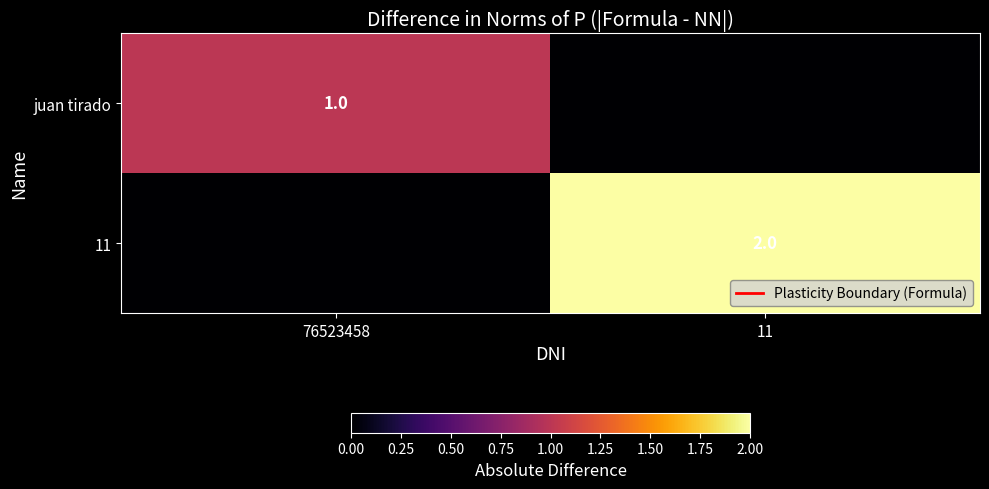

The 11 series shows 3 at 11. True or false?

False